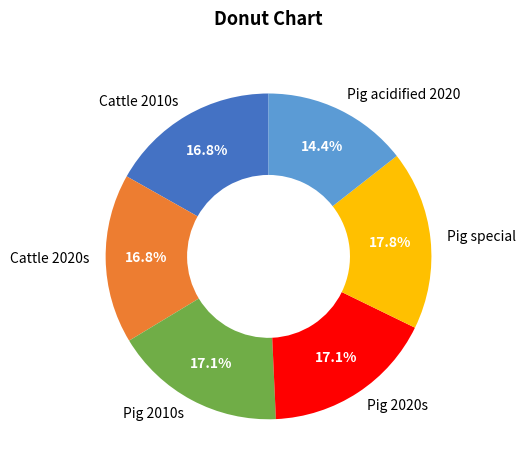

Between Pig acidified 2020 and Pig special, which is larger?

Pig special